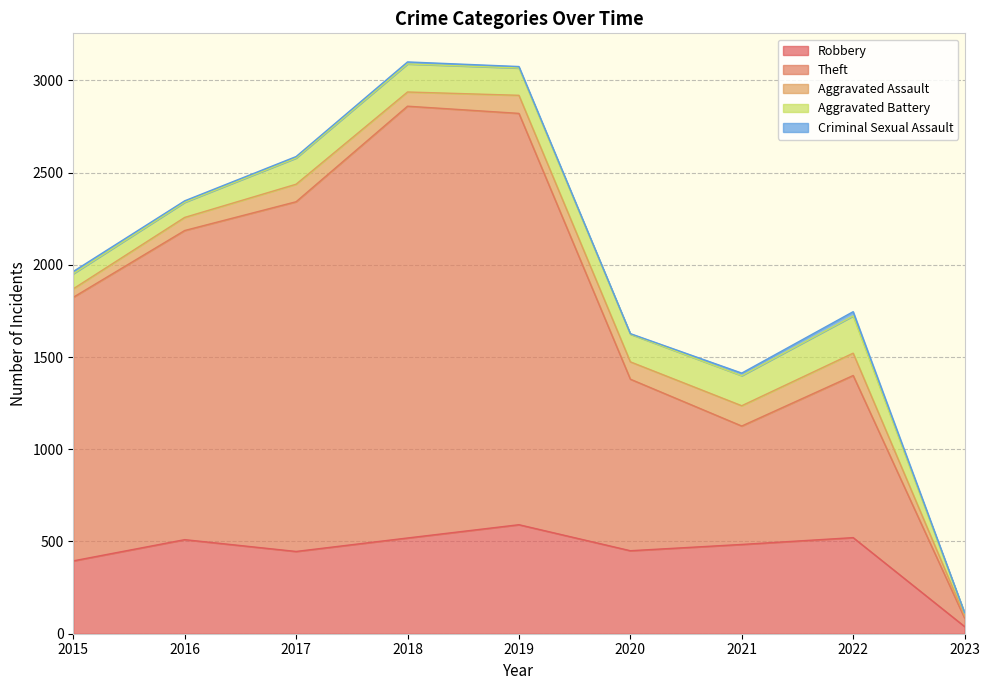

Which series changed the most between 2022 and 2023?

Theft